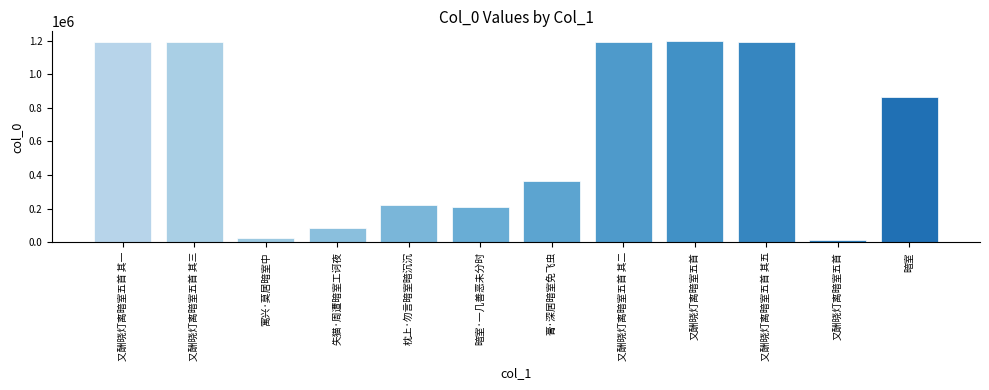

Which category has the highest value across all series?

又酬晓灯离暗室五首